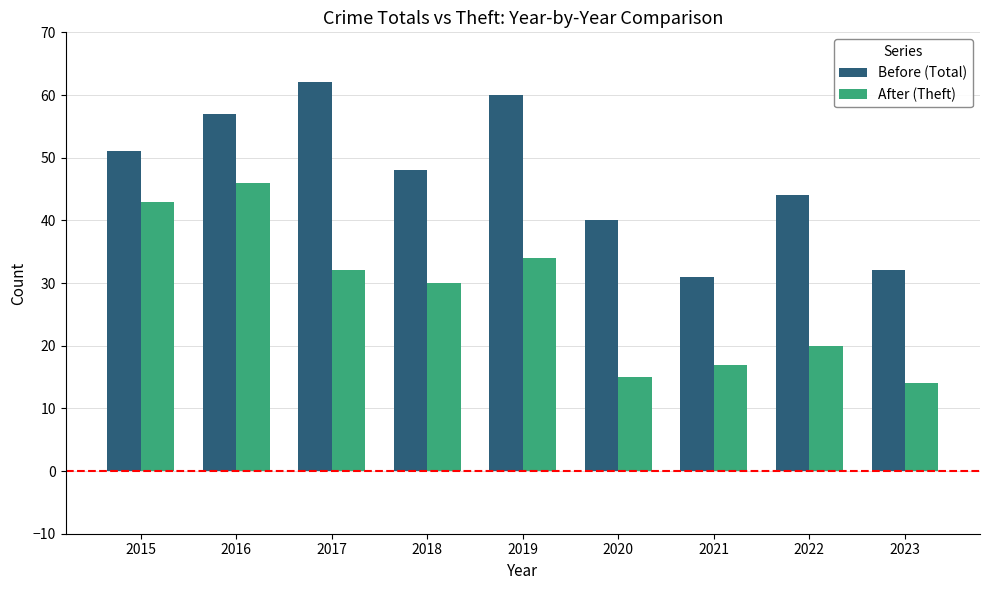

At how many categories does at least one series exceed 42?

6